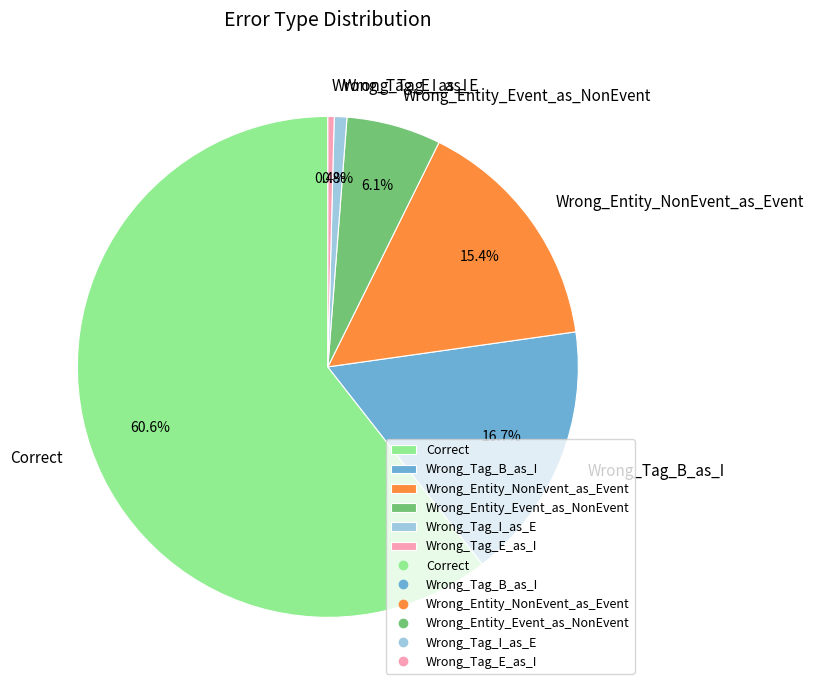

Is the sum of Correct and Wrong_Entity_Event_as_NonEvent greater than half?

Yes